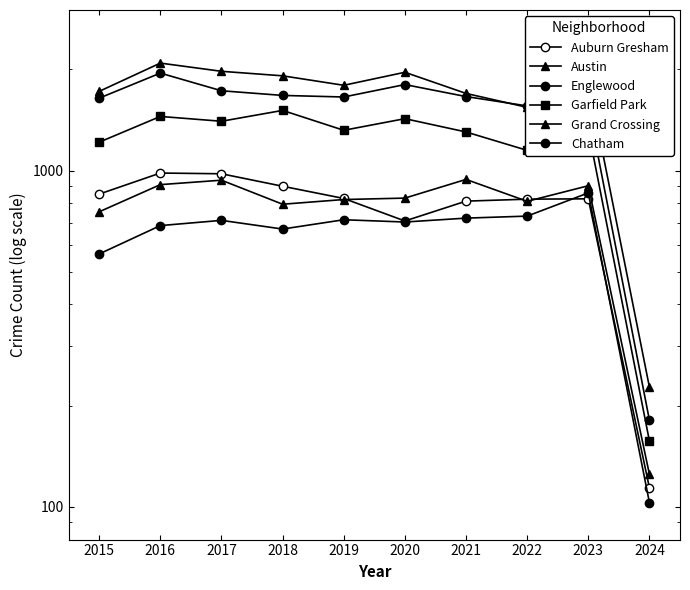

What is the maximum value for Chatham?

858